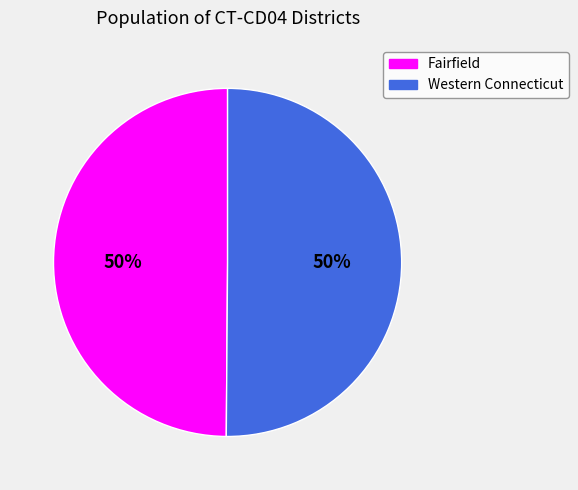

To the nearest percent, what is the average slice percentage?

50%